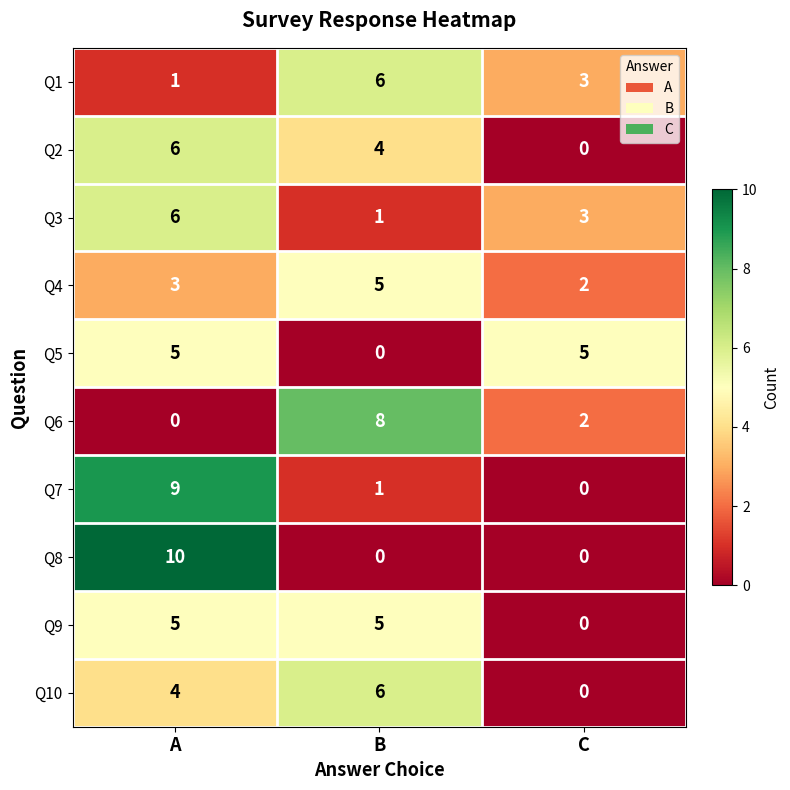

What is the total value across all series at A?

49